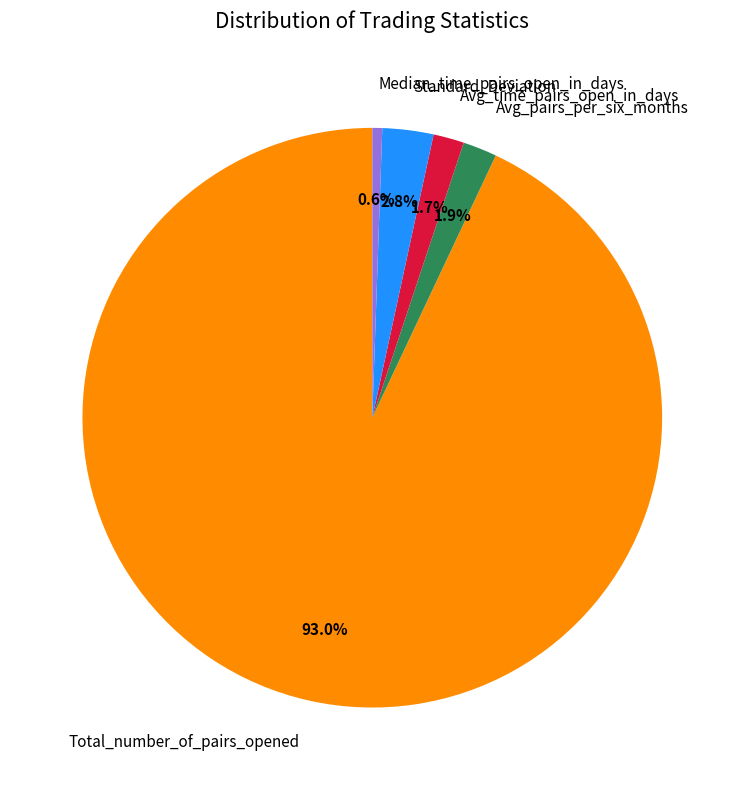

Which category has the biggest portion of the pie?

Total_number_of_pairs_opened